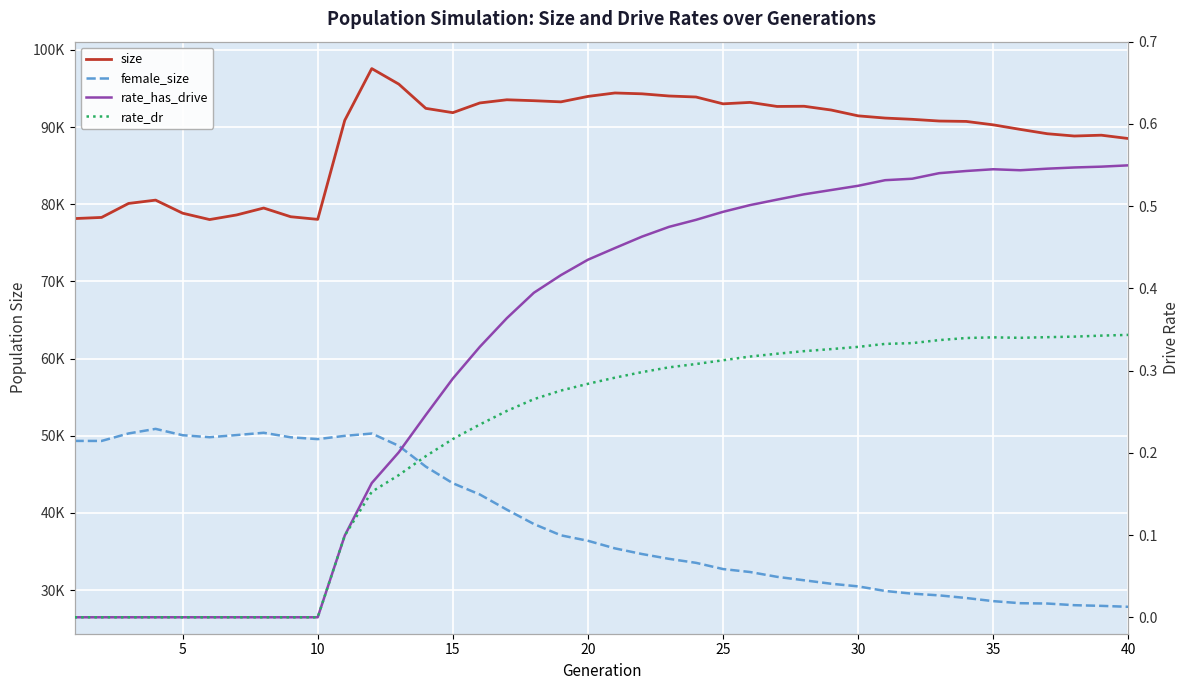

True or false: rate_dr has more than 1 interior local peaks.

False